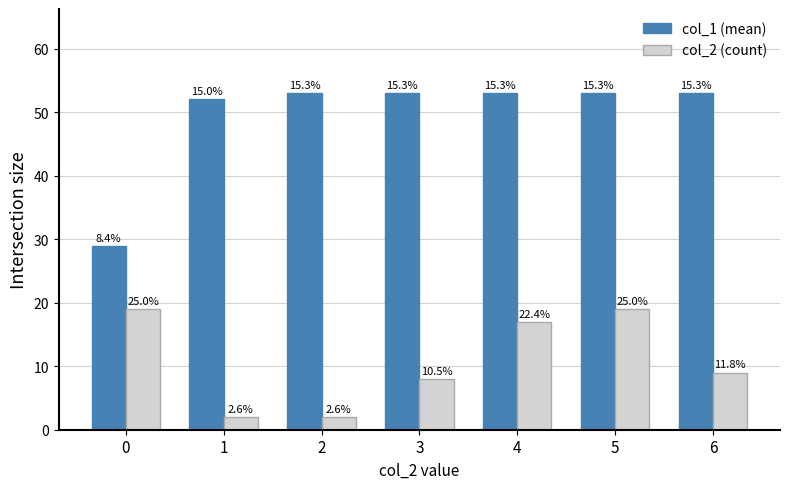

What are all the series names shown in the legend?

col_1 (mean), col_2 (count)